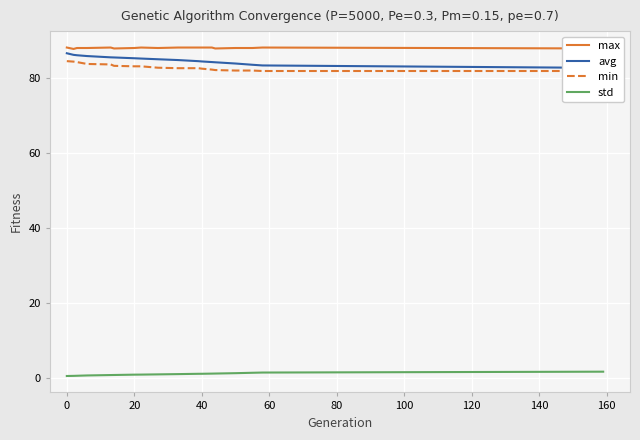

True or false: std and max intersect in this chart.

False